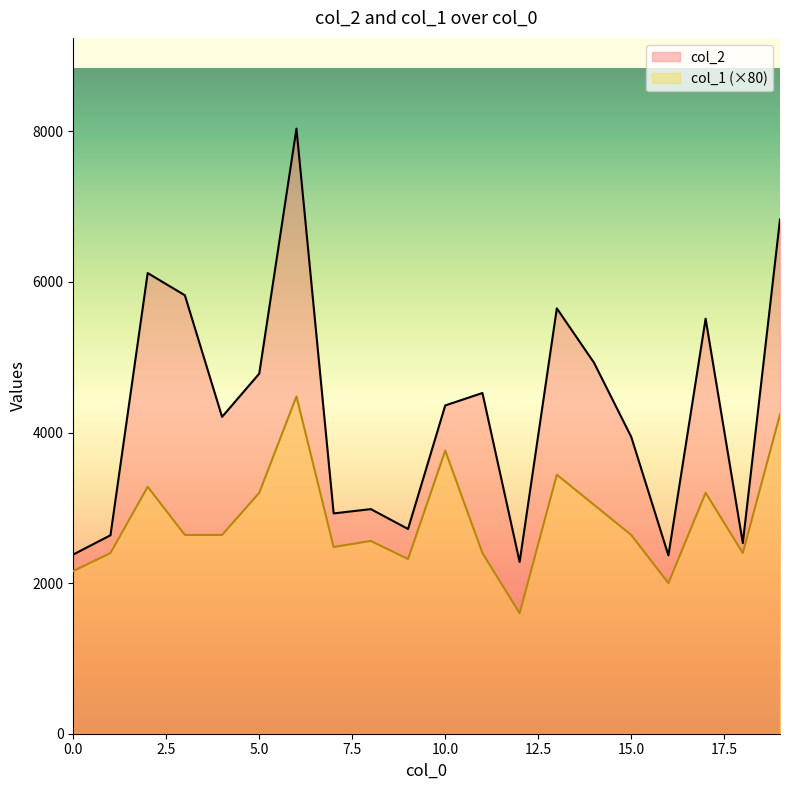

What is the maximum value for col_2?

8036